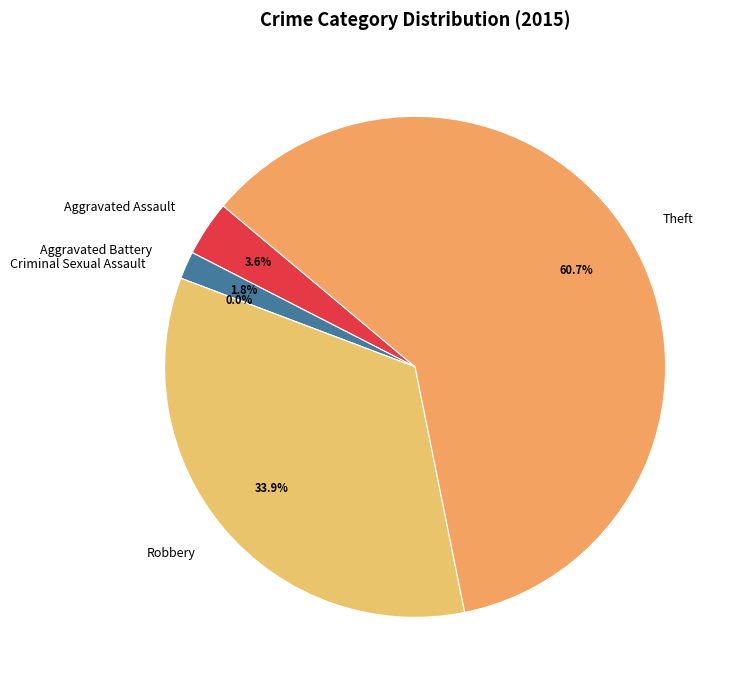

Rank the categories by value from lowest to highest.

Criminal Sexual Assault, Aggravated Battery, Aggravated Assault, Robbery, Theft